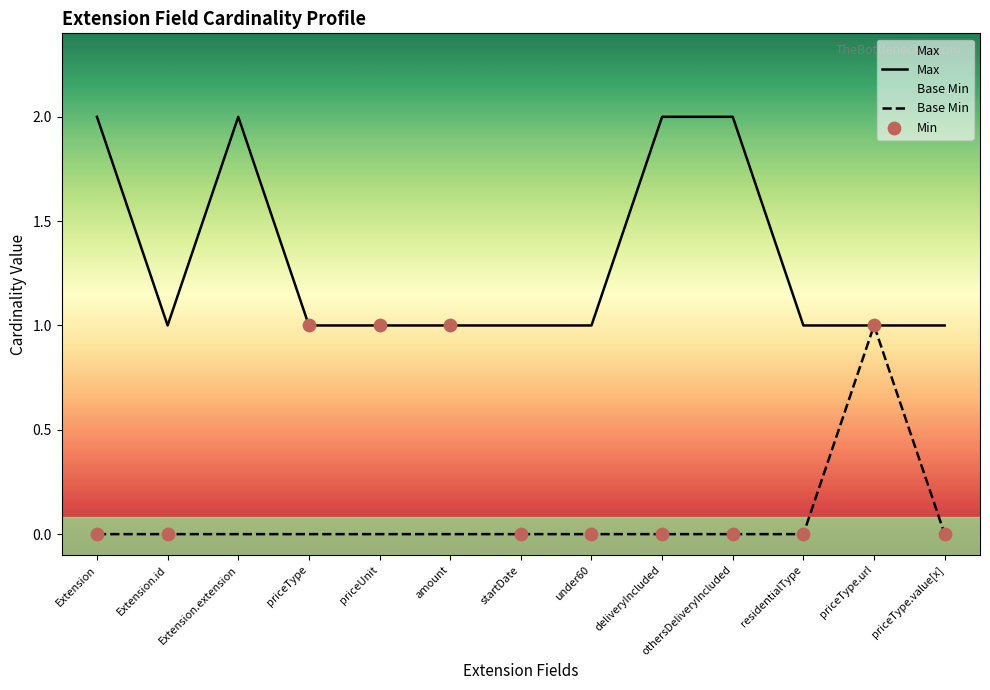

What are all the series names shown in the legend?

Max, Base Min, Min